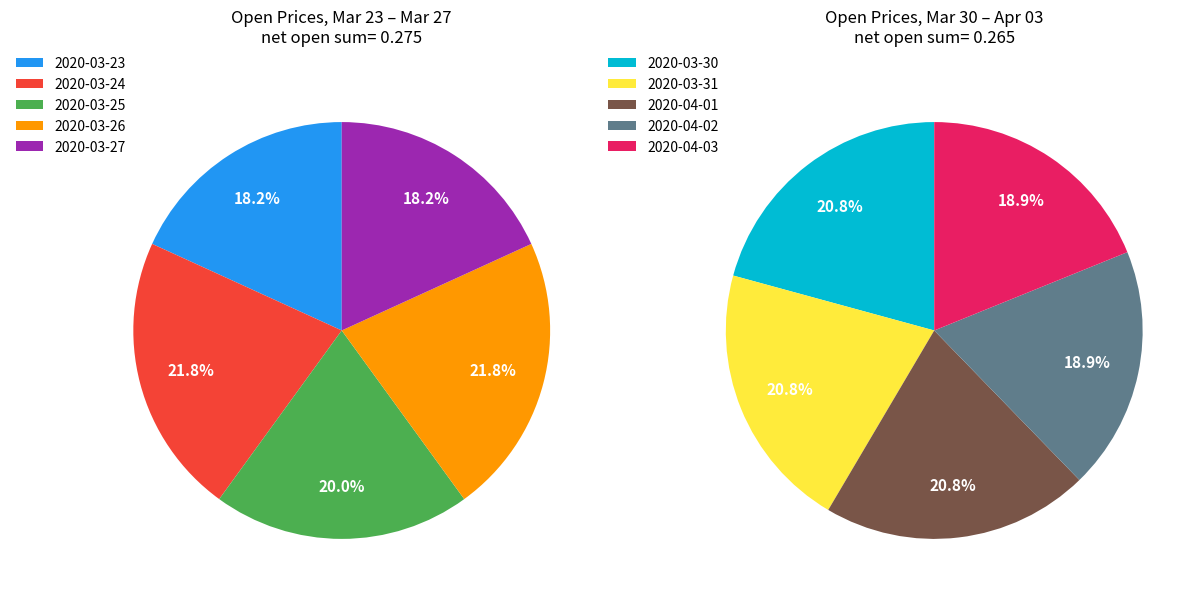

Which category has the biggest portion of the pie?

2020-03-24